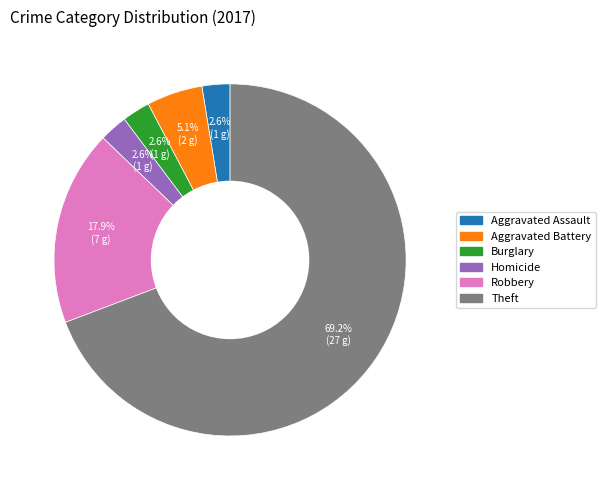

Is there a majority slice in this chart?

Yes